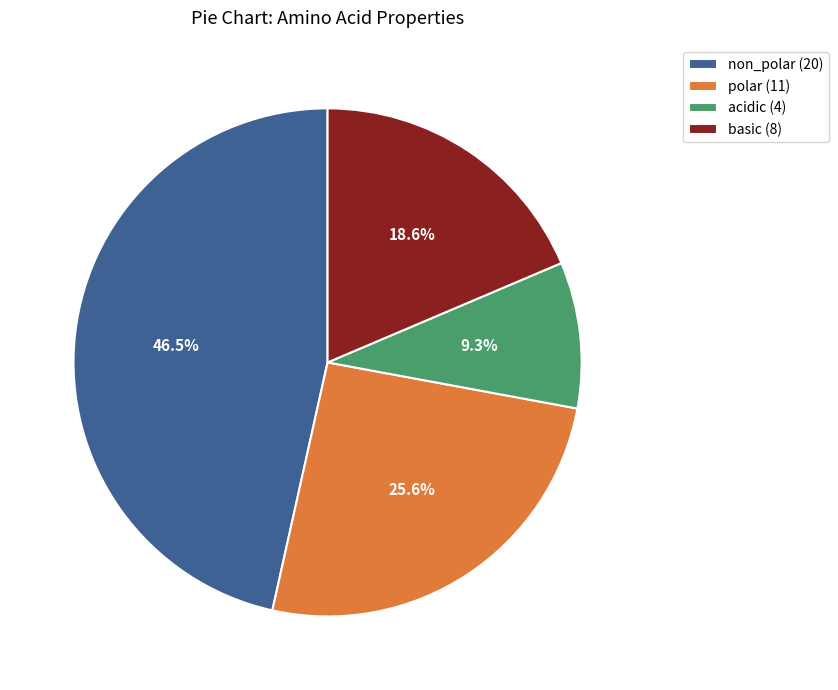

The acidic slice represents 21% of the pie. True or false?

False